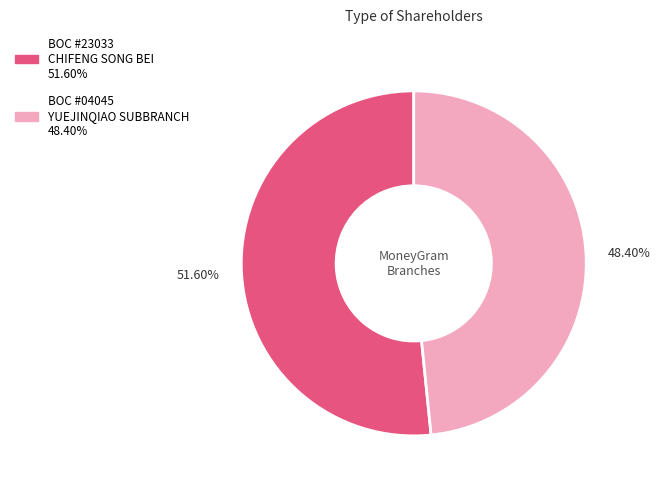

Is there a majority slice in this chart?

Yes